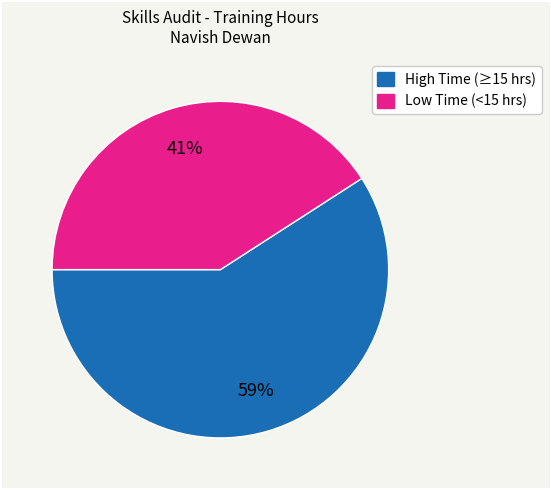

To the nearest percent, what is the average slice percentage?

50%